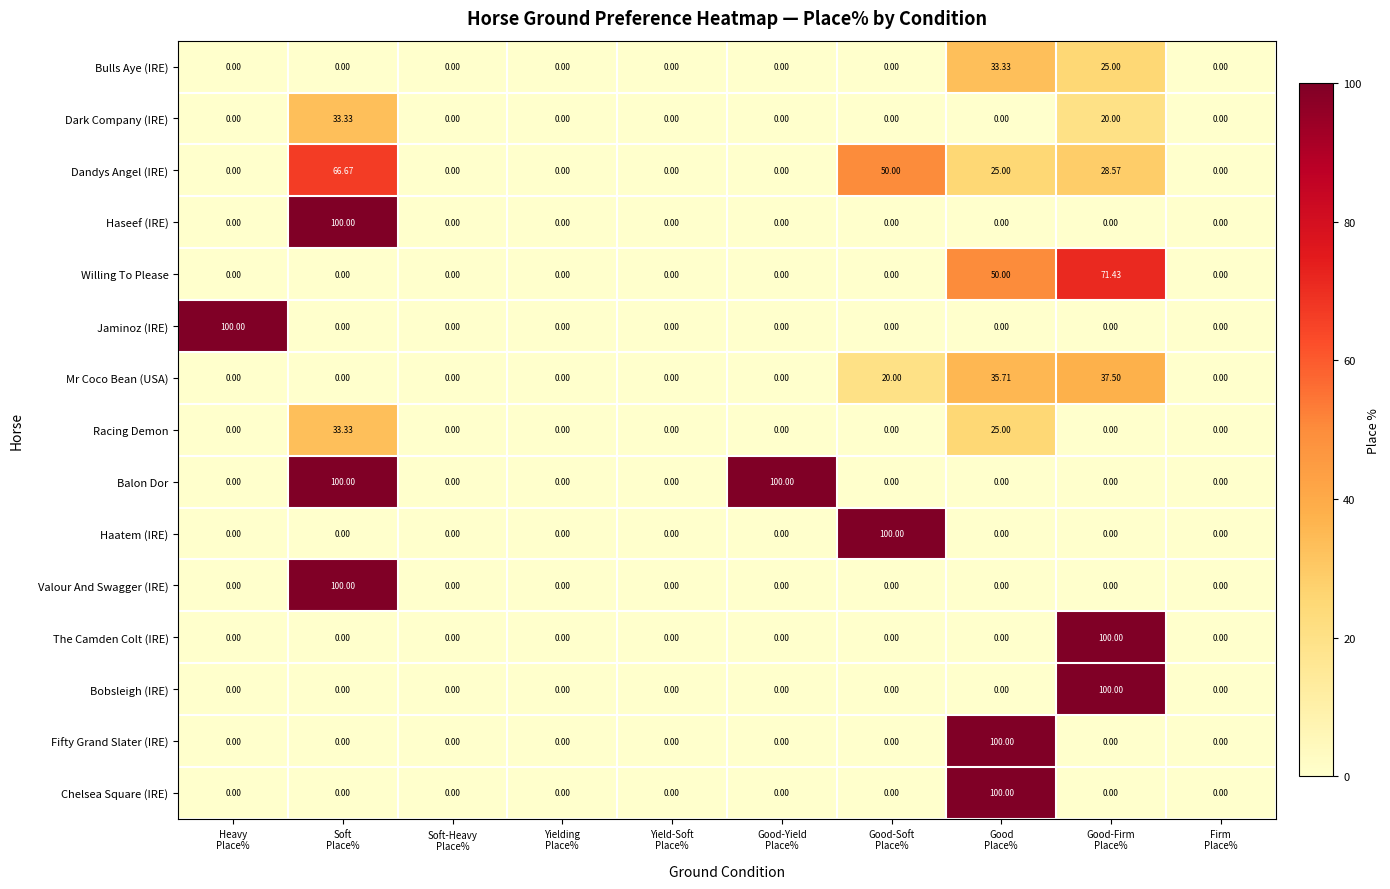

Which series has the largest total across all categories?

Balon Dor